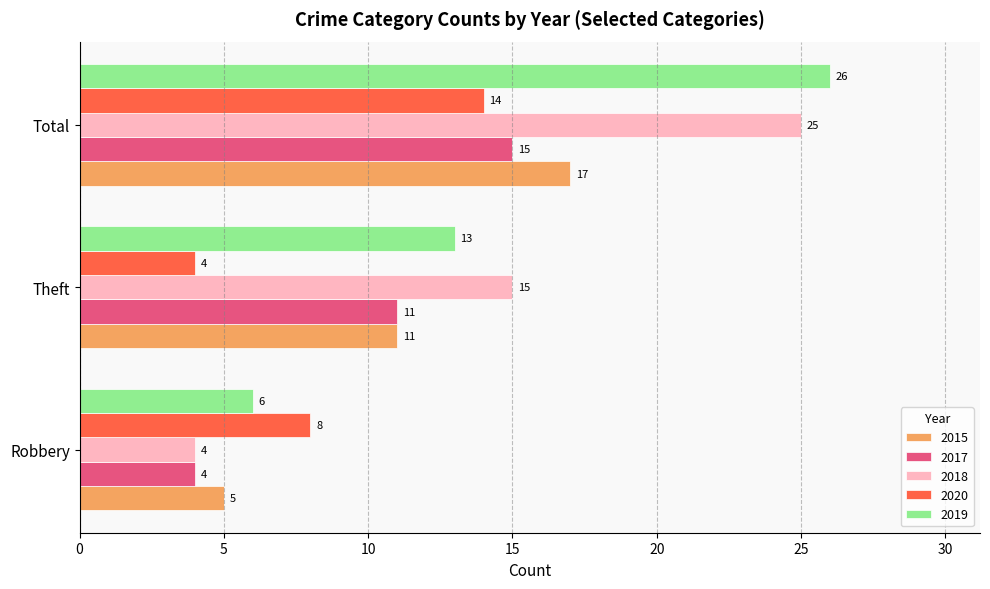

Count the 2018 values in the range 4 to 25.

3